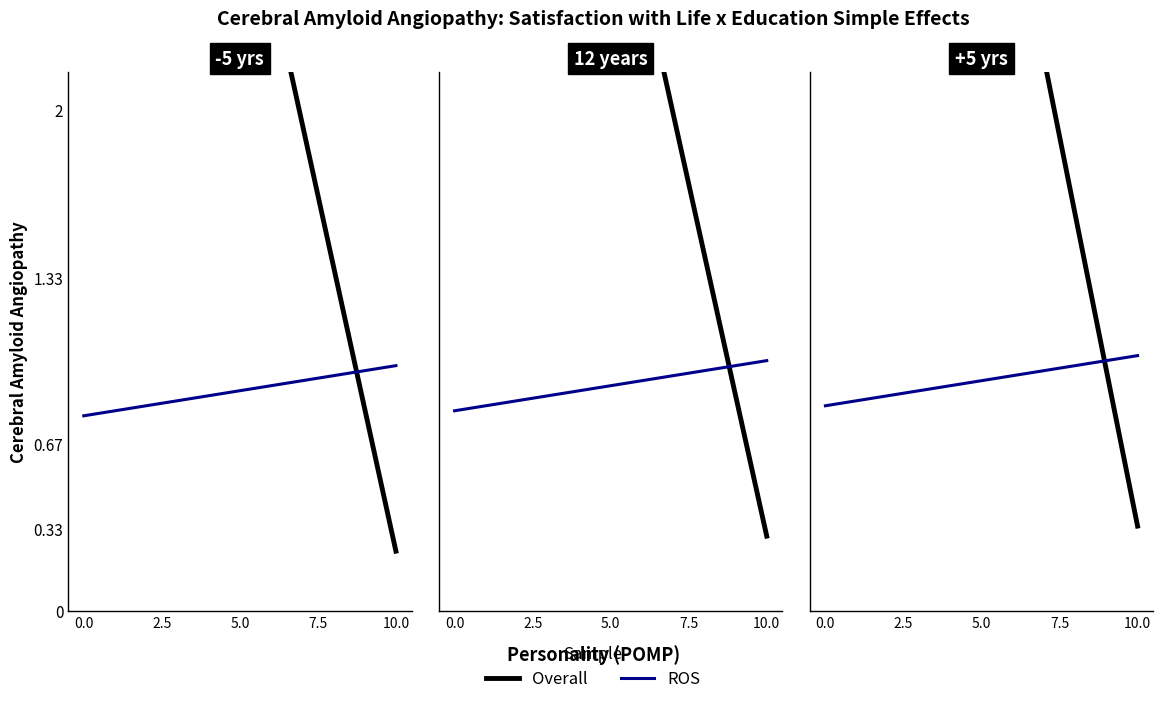

At how many categories does at least one series exceed 4?

1